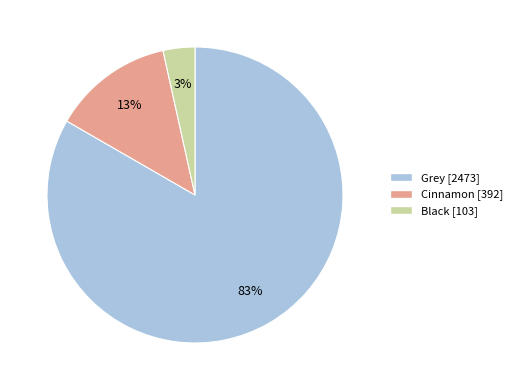

Is Black the majority of the pie?

No